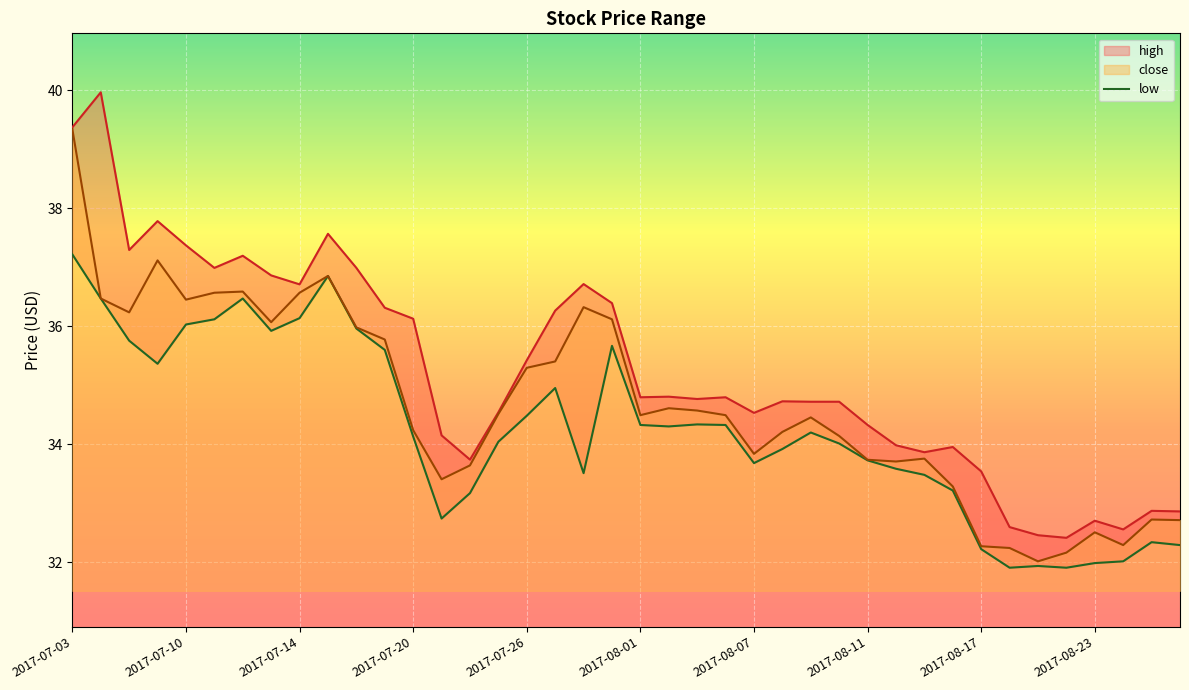

Where is high nearest to the value 36?

2017-07-20